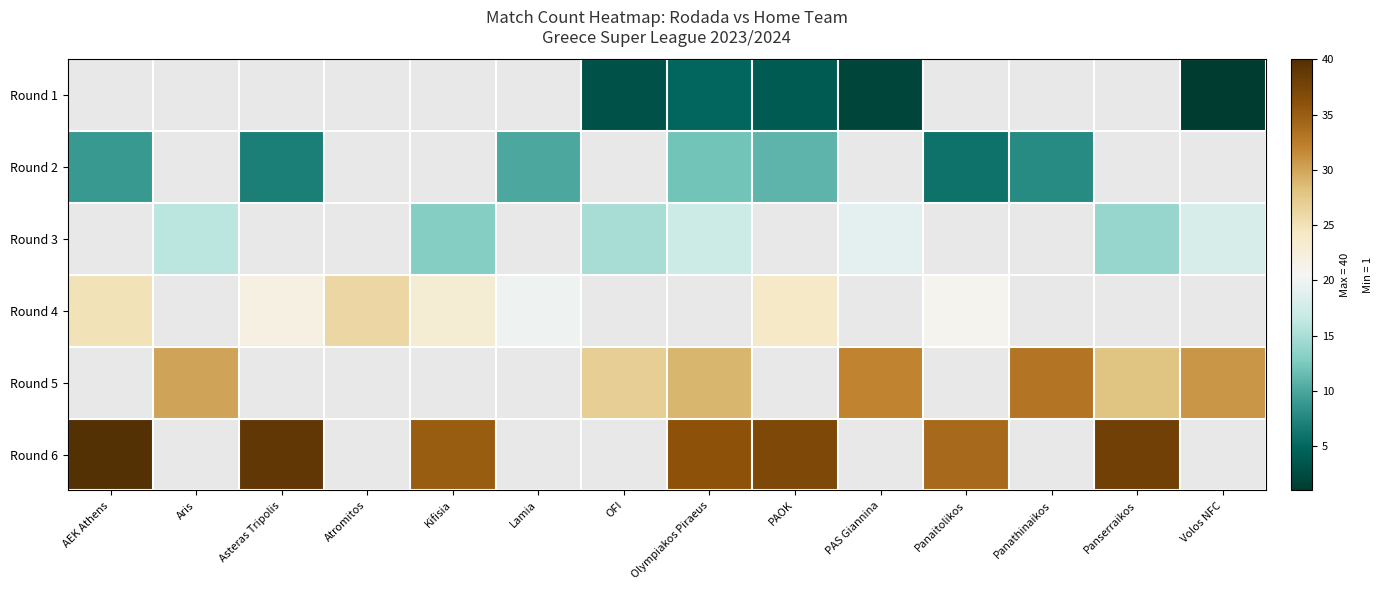

At which label does row_5 first exceed 36?

AEK Athens